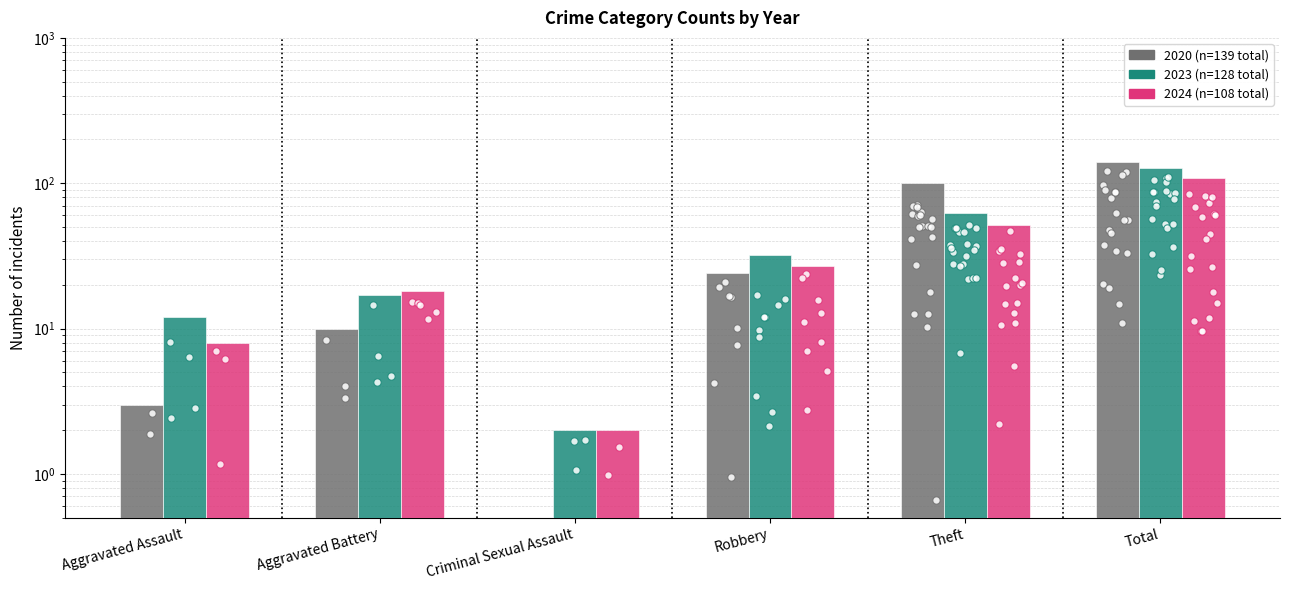

What are all the series names shown in the legend?

2020 (n=139 total), 2023 (n=128 total), 2024 (n=108 total)